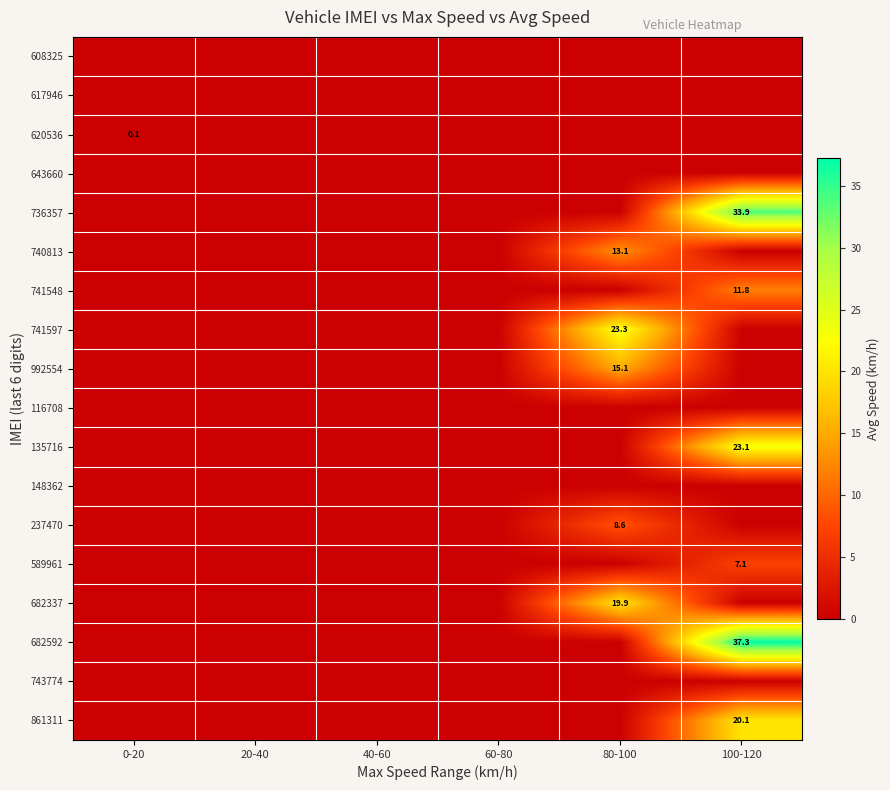

Rank the categories by 116708 value from lowest to highest.

0-20, 20-40, 40-60, 60-80, 80-100, 100-120